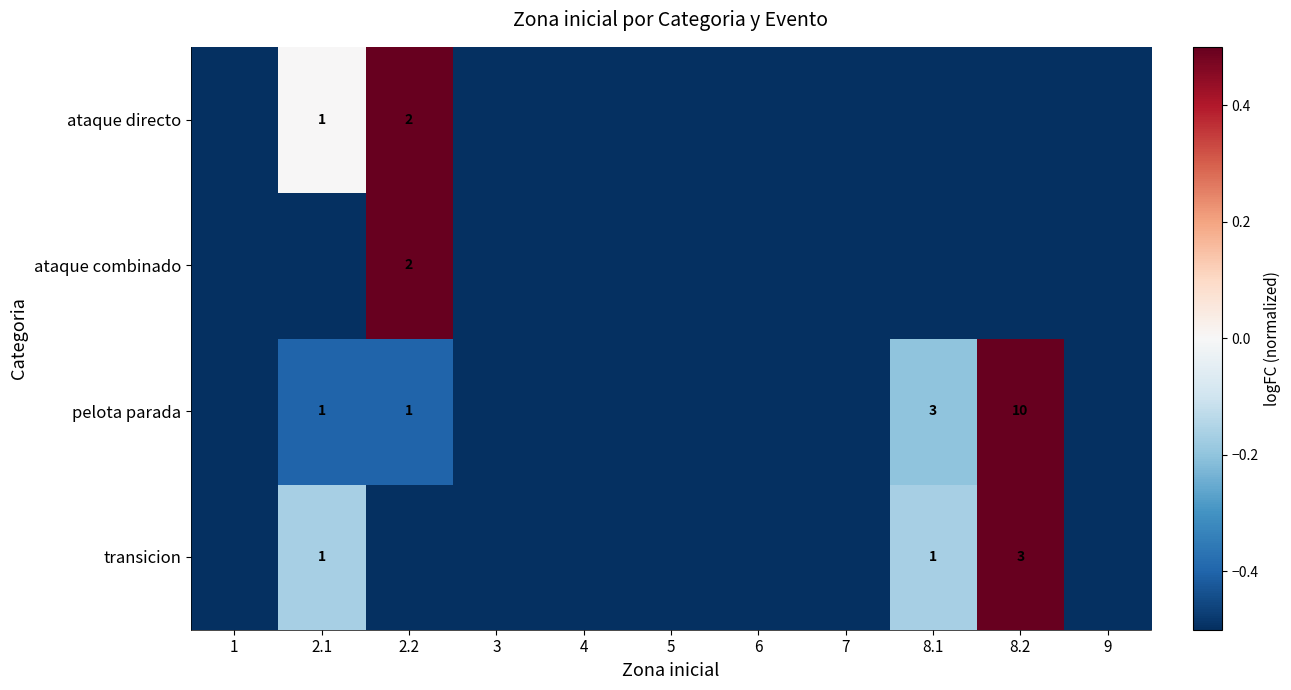

The value of ataque directo at 2.2 is 2.0. True or false?

True